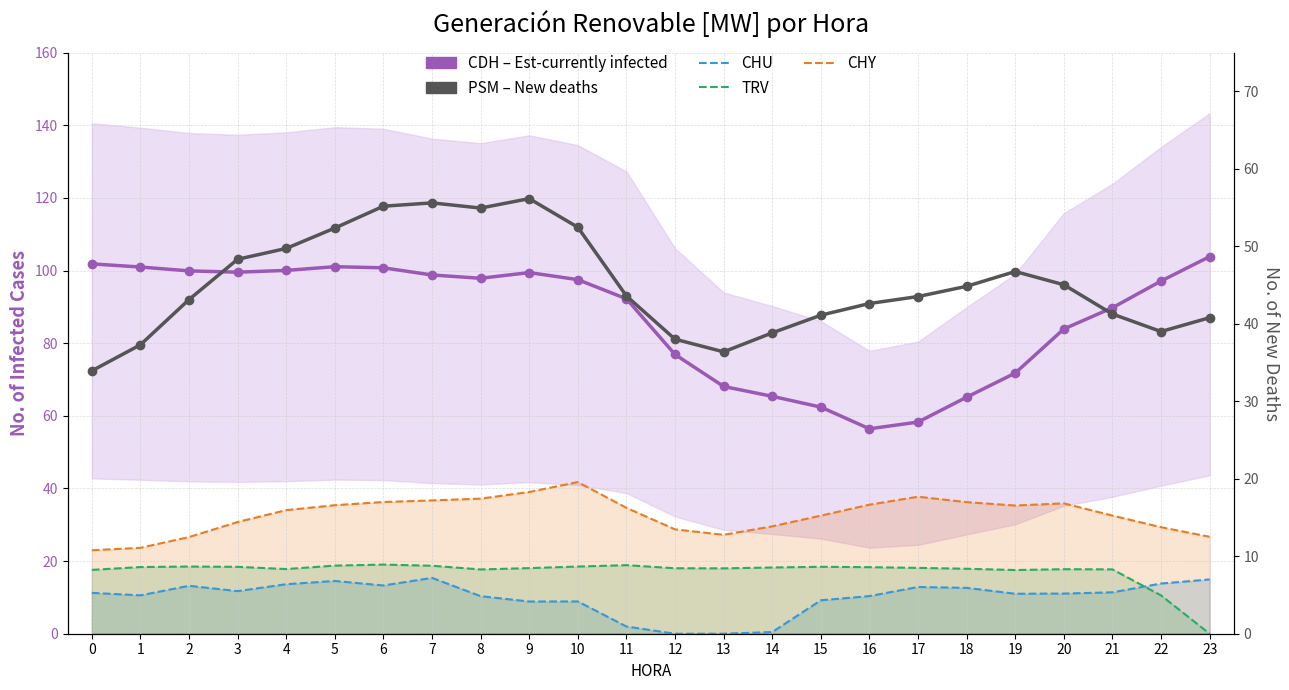

How many values in the CHU series are below 11?

10